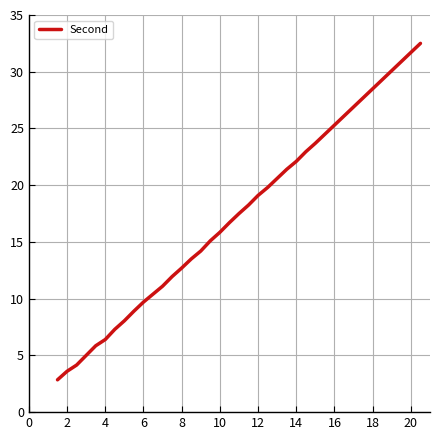

What is the minimum value shown in the chart?

2.9